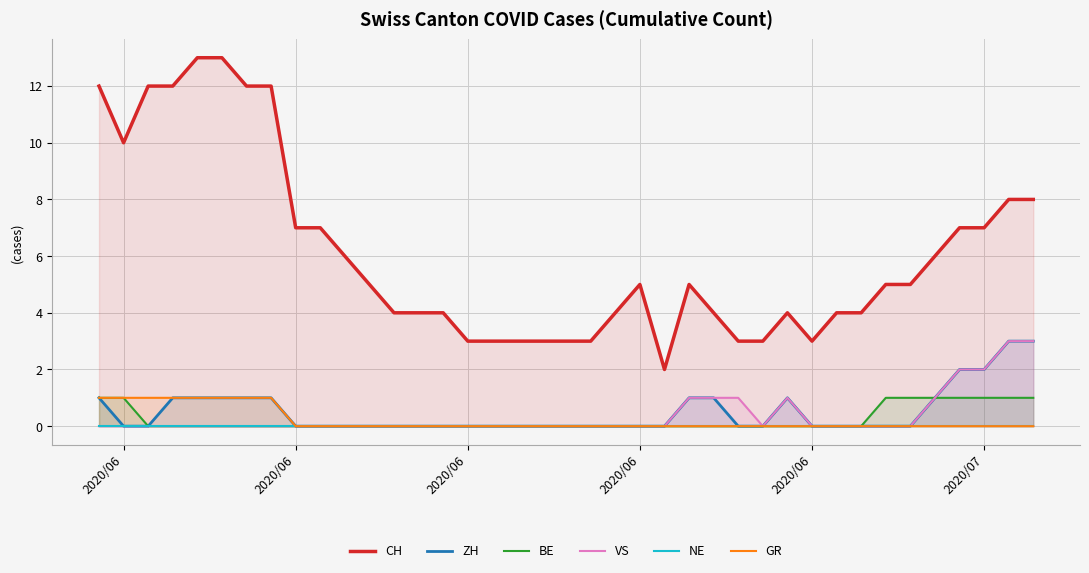

True or false: NE and GR intersect in this chart.

False